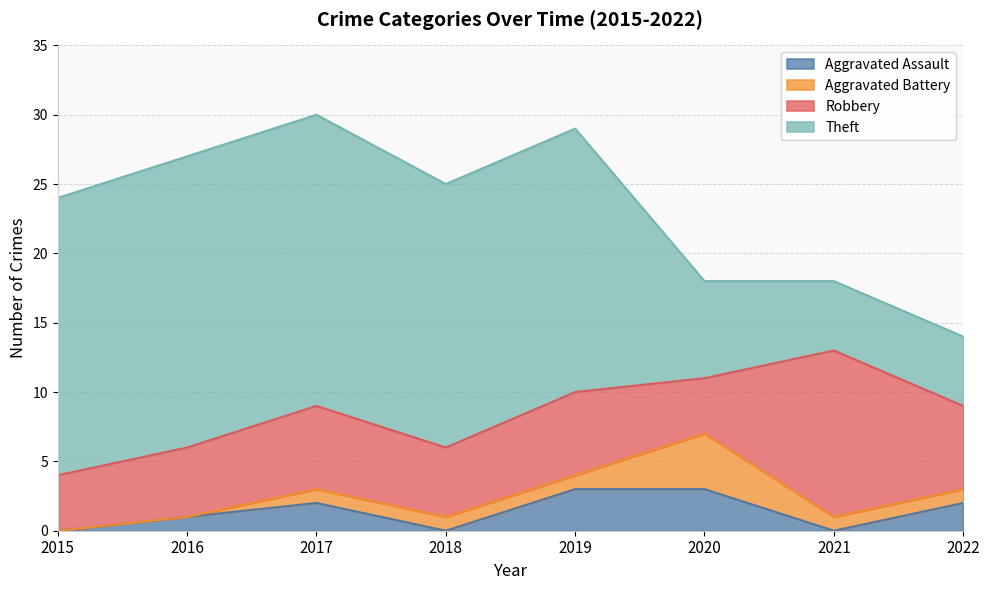

Rank the categories by Aggravated Battery value from lowest to highest.

2015, 2016, 2017, 2018, 2019, 2021, 2022, 2020